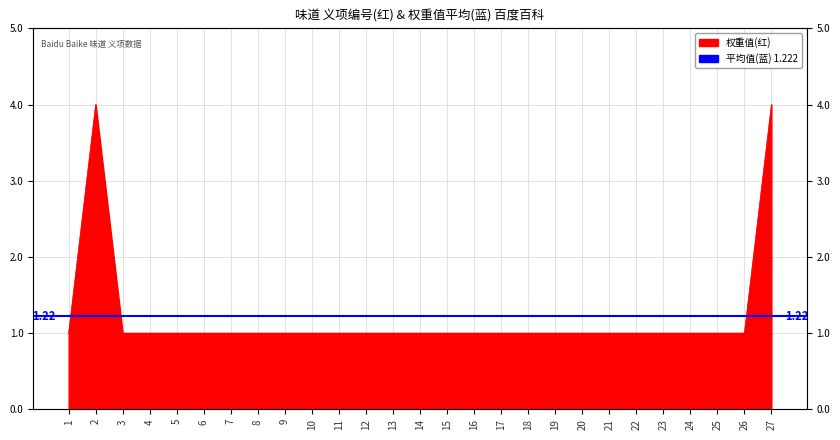

What is the ratio of the value at 25 to the value at 18?

1.0